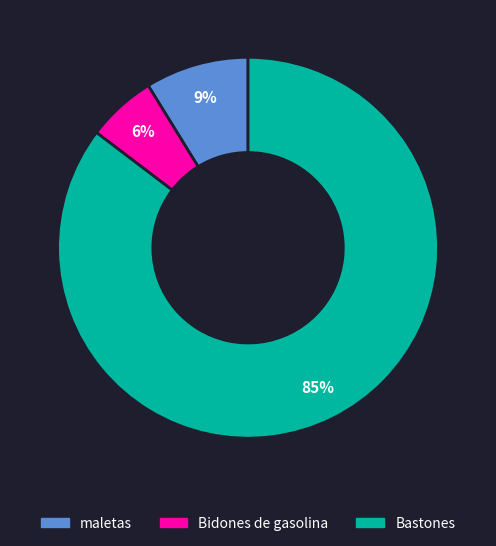

Do Bastones and Bidones de gasolina together represent more than half of the pie?

Yes